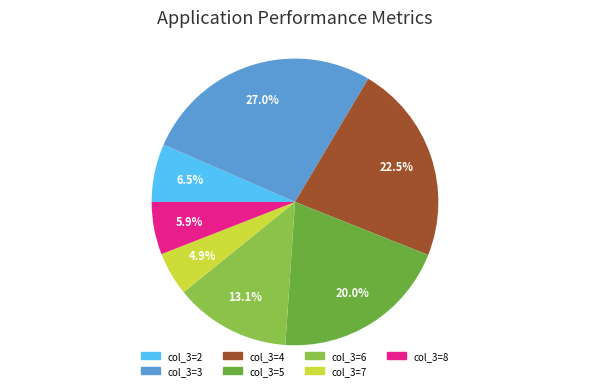

How many segments does this pie chart have?

7